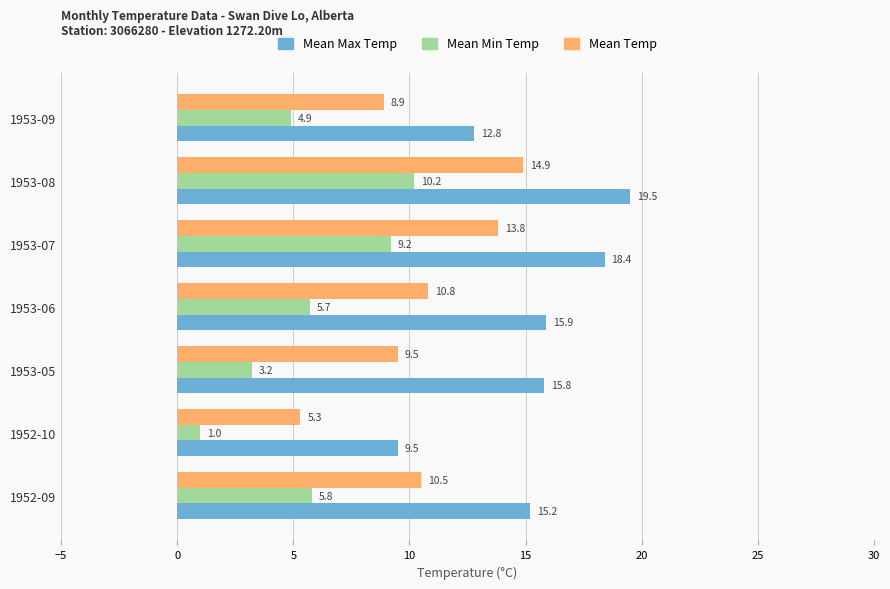

What is the lowest value of the Mean Max Temp series?

9.5